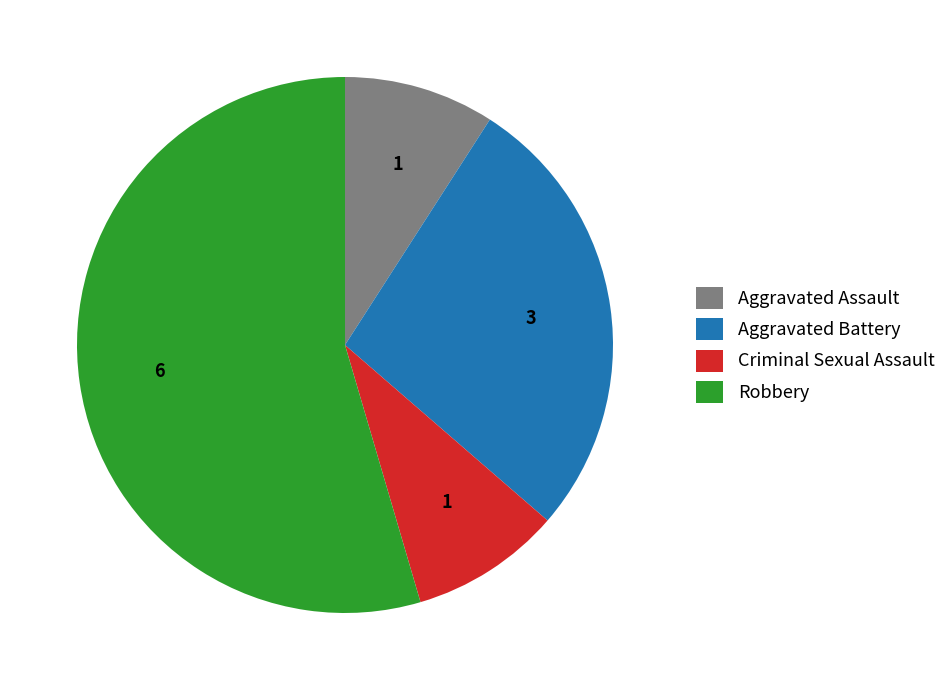

Is the sum of Aggravated Battery and Aggravated Assault greater than half?

No